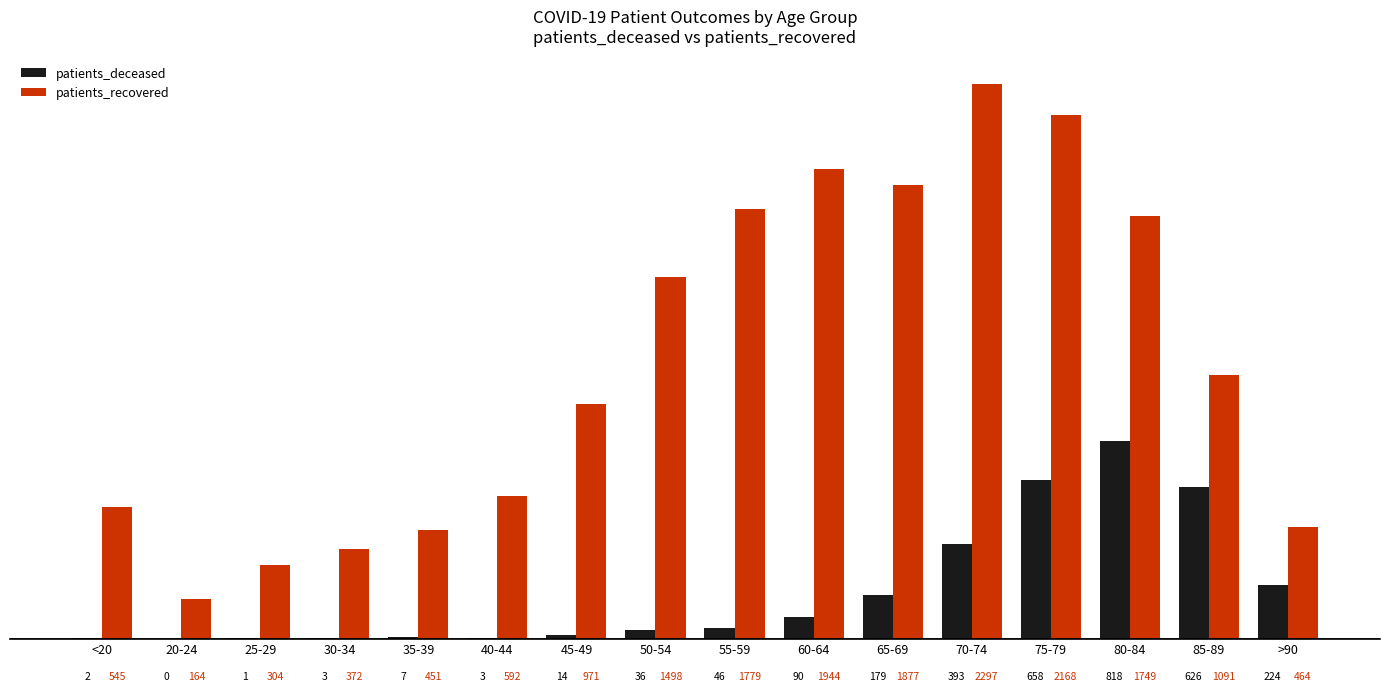

Where is patients_deceased nearest to the value 409?

70-74